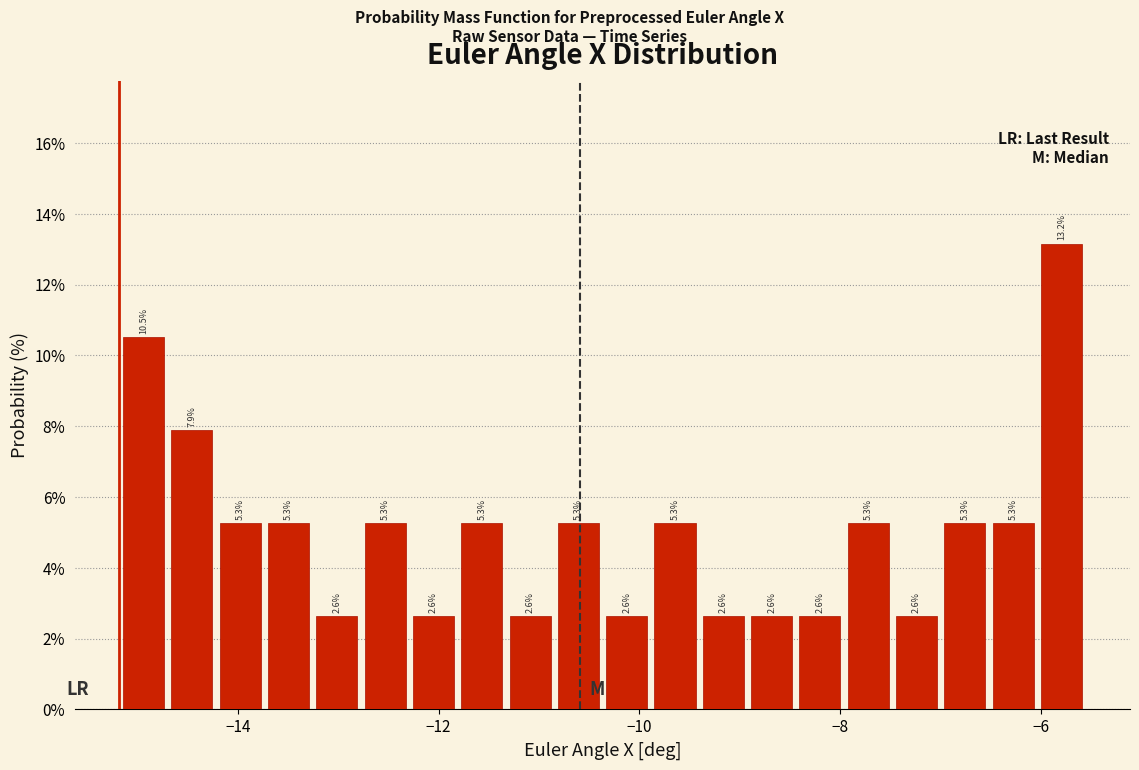

Around what value on the x-axis is the tallest bar? Give the approximate position of its centre, as read against the axis.

-5.8